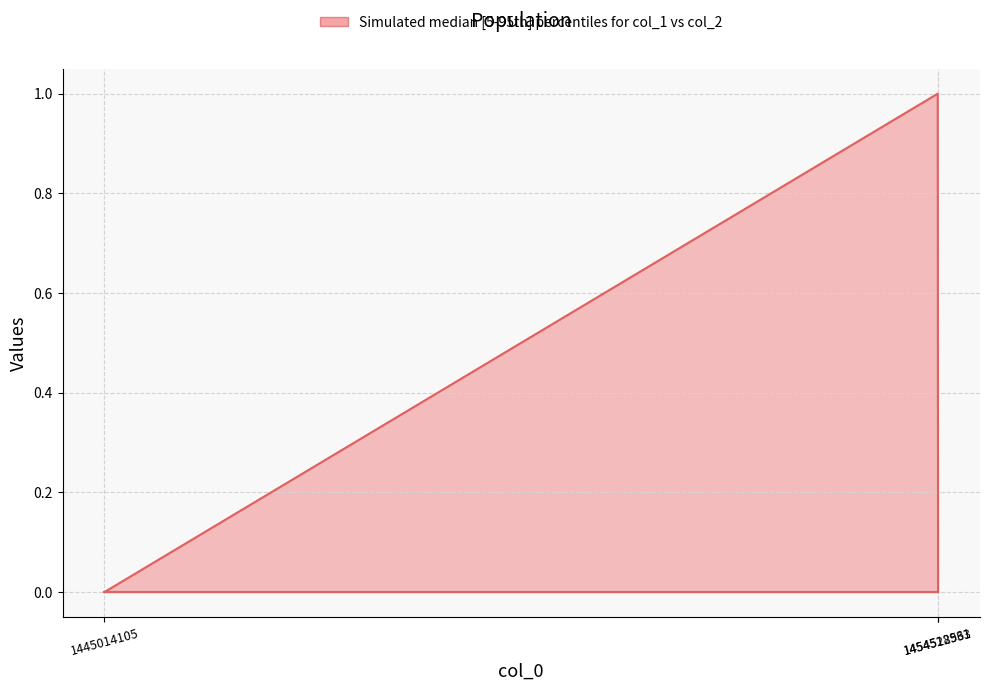

Is it true that the value at 1454522563 is 0?

True